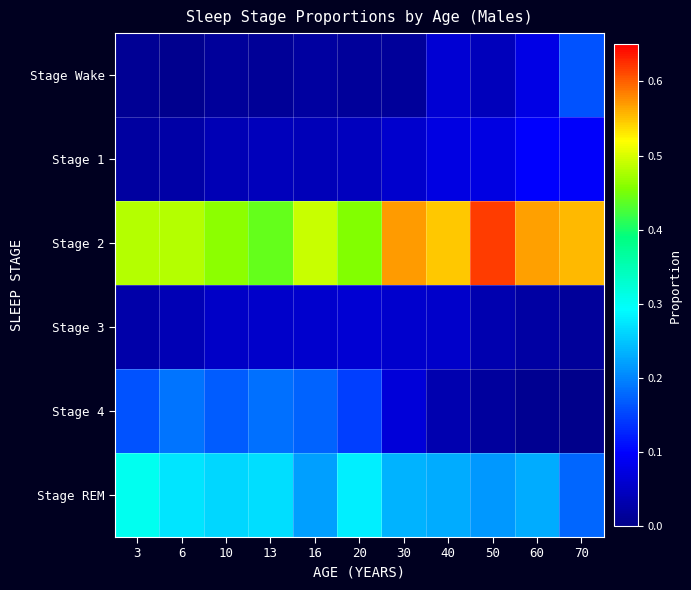

List the series in order of their peak value, highest first.

Stage 2, Stage REM, Stage 4, Stage Wake, Stage 1, Stage 3